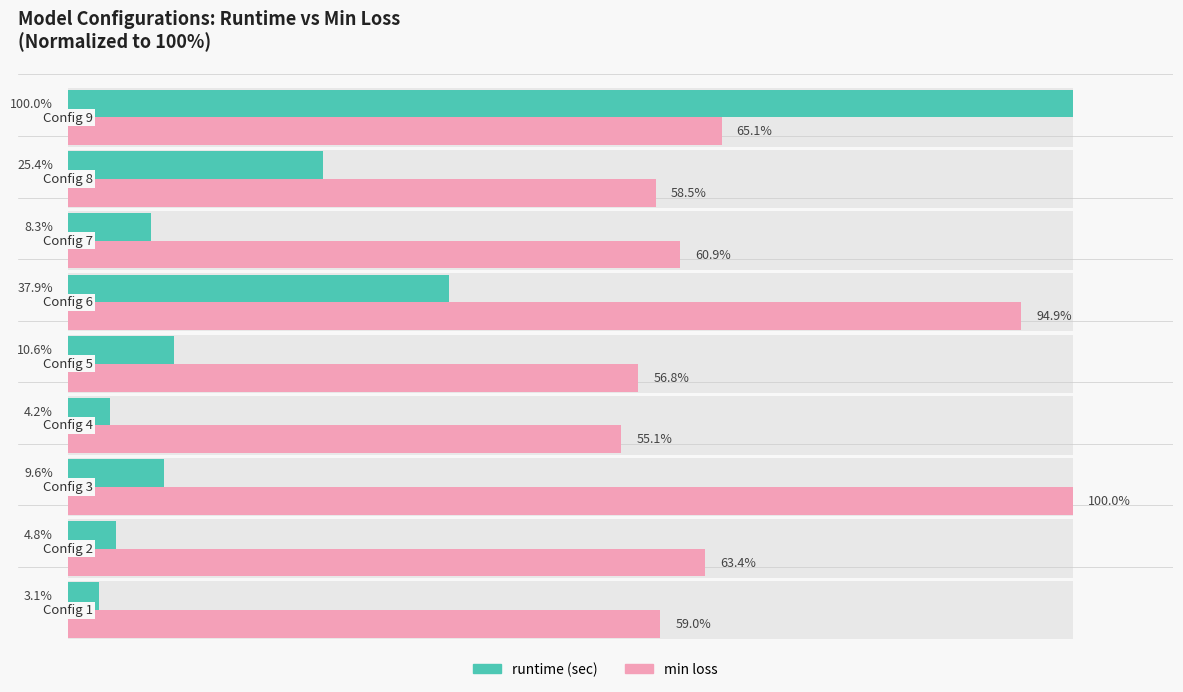

What is the value of the min loss bar at the 7th from the left?

60.9